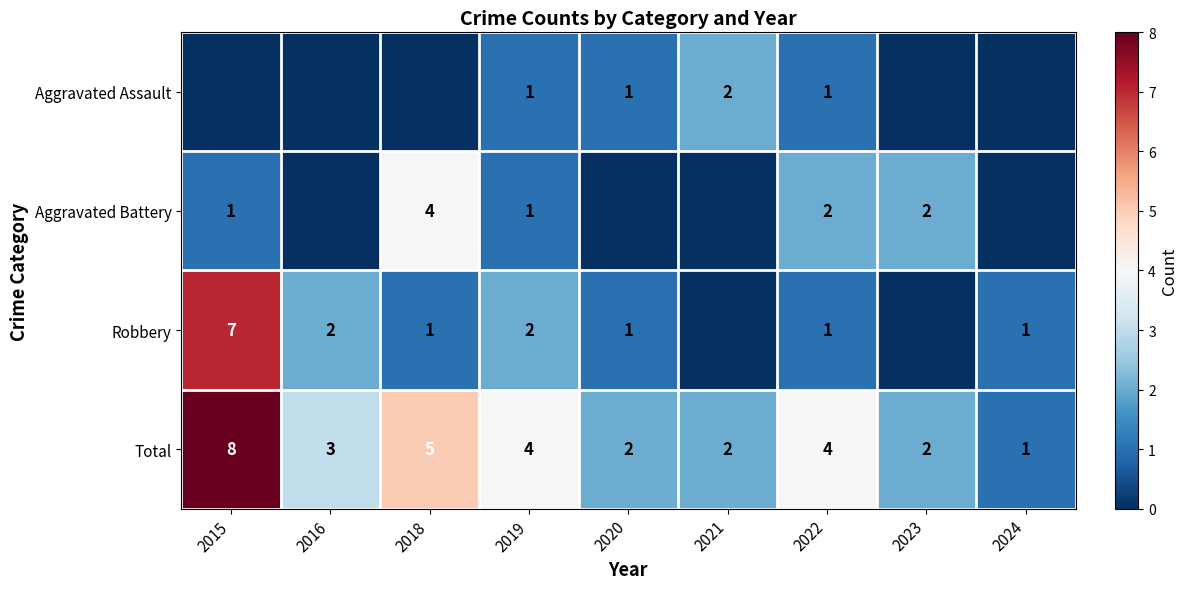

What is the highest value of the Total series?

8